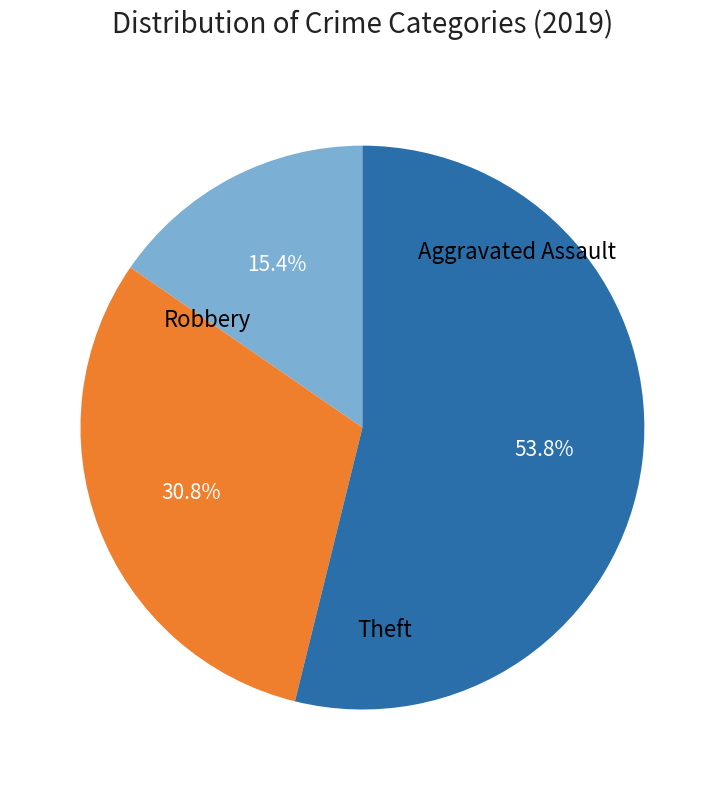

Is there any slice that represents more than half of the pie?

Yes